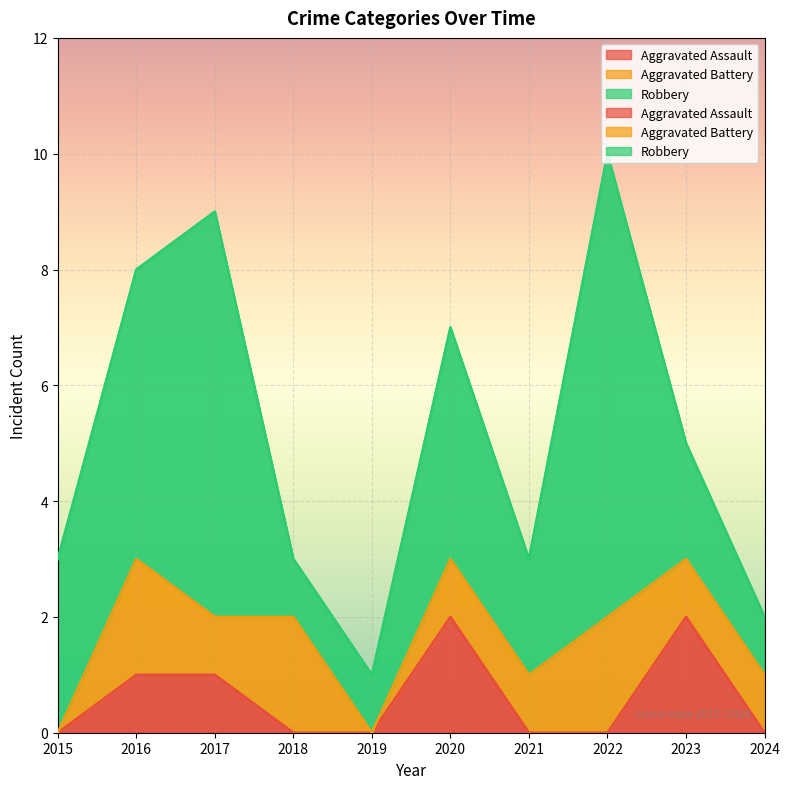

How many Aggravated Assault values are between 0 and 1?

8